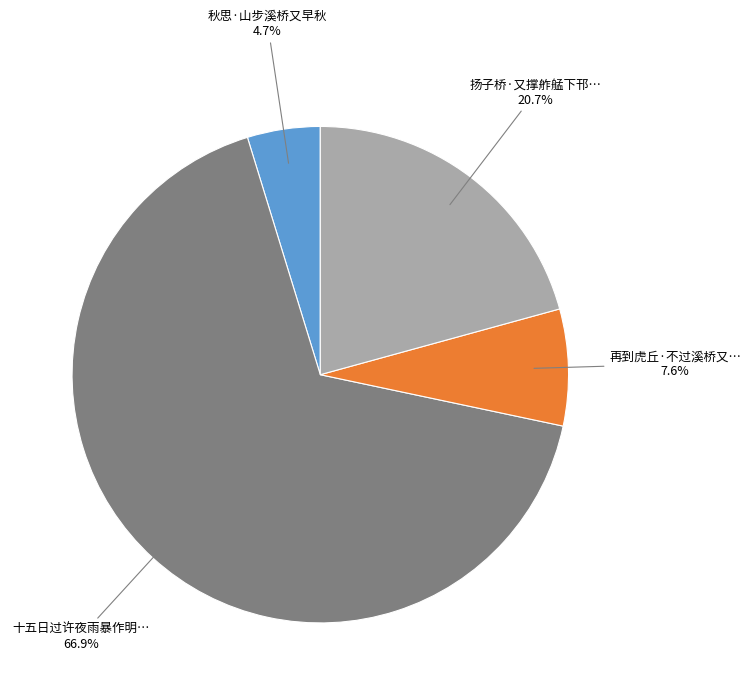

To the nearest percent, what is the difference between the largest and smallest slice percentages?

62%